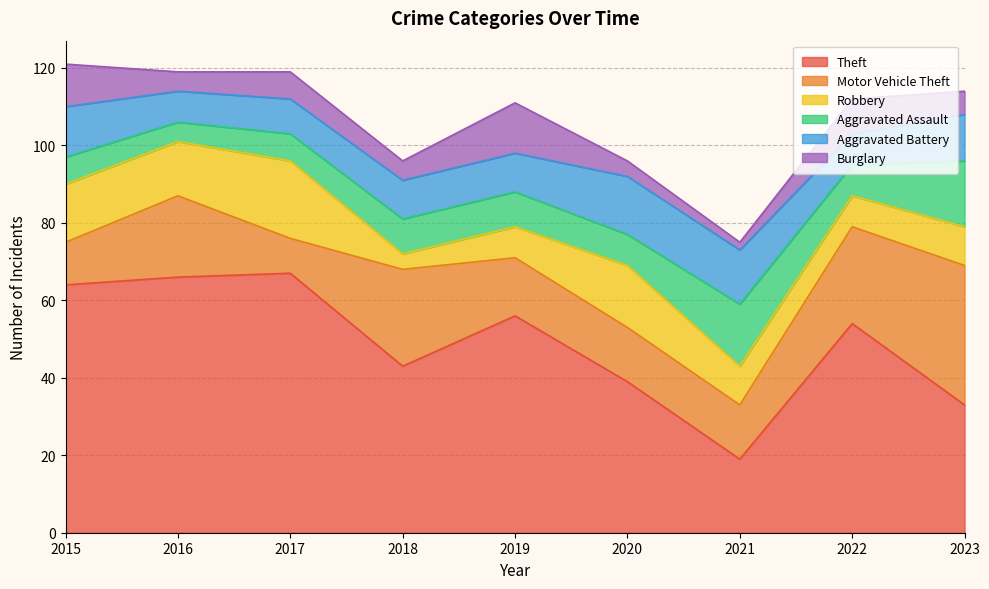

True or false: Motor Vehicle Theft and Aggravated Battery cross at least once.

True